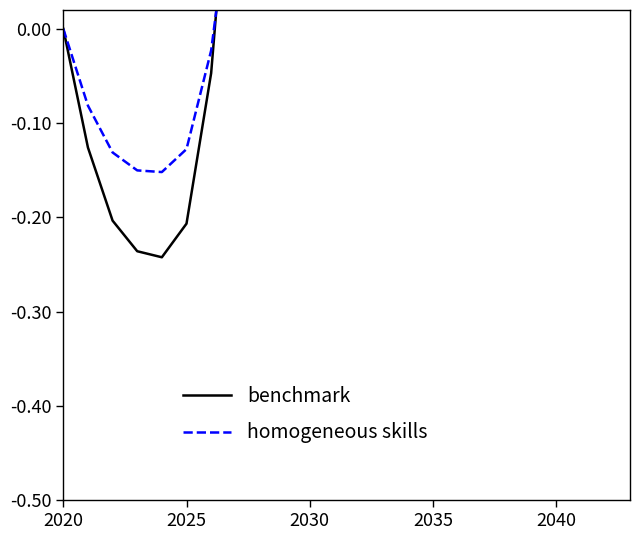

Is this an area chart (filled region under the line)?

No